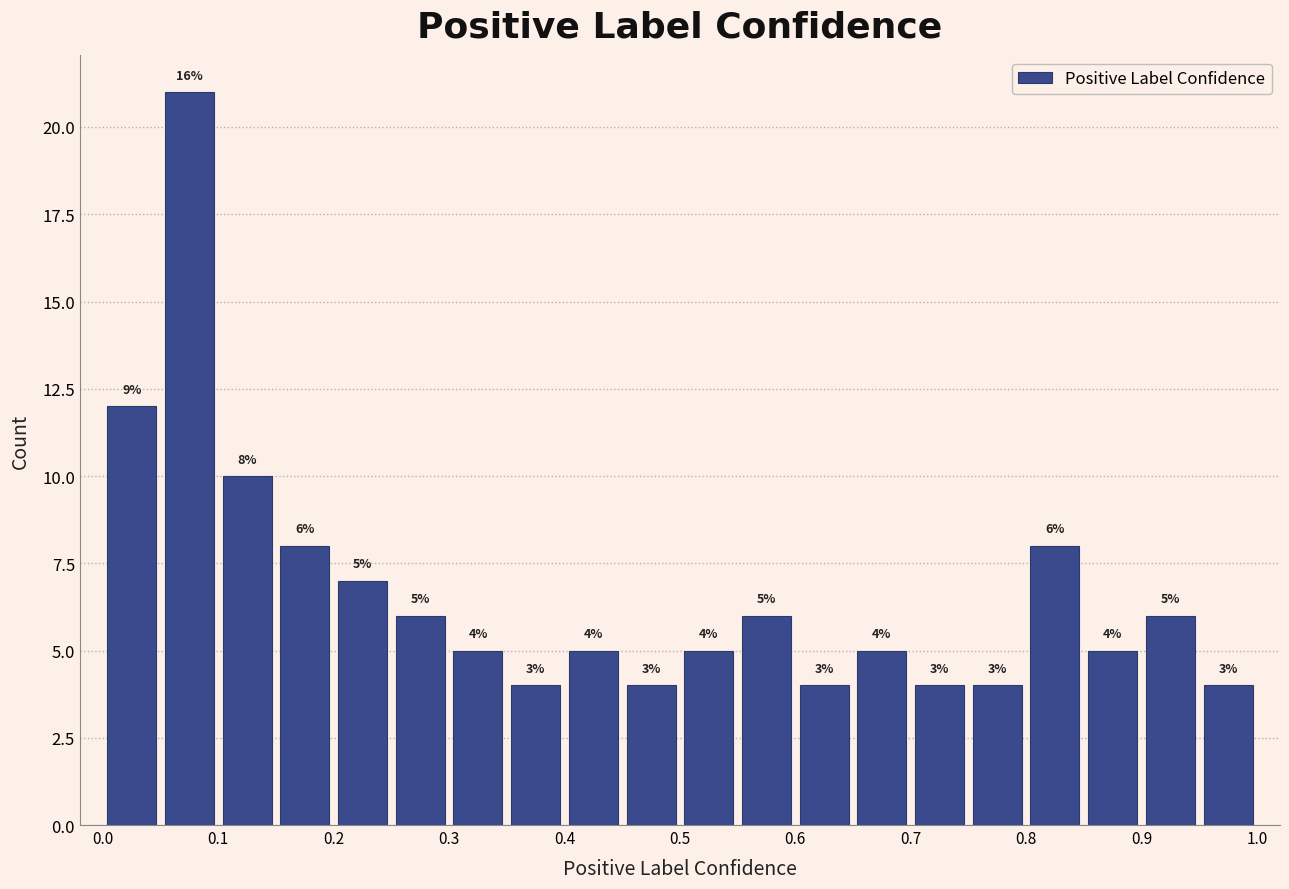

Over which range of the x-axis is the bar tallest?

0.05 to 0.10